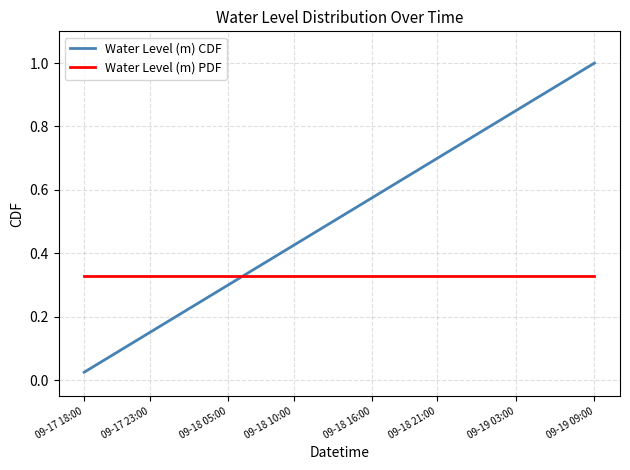

List the series in order of their overall mean, highest first.

Water Level (m) CDF, Water Level (m) PDF